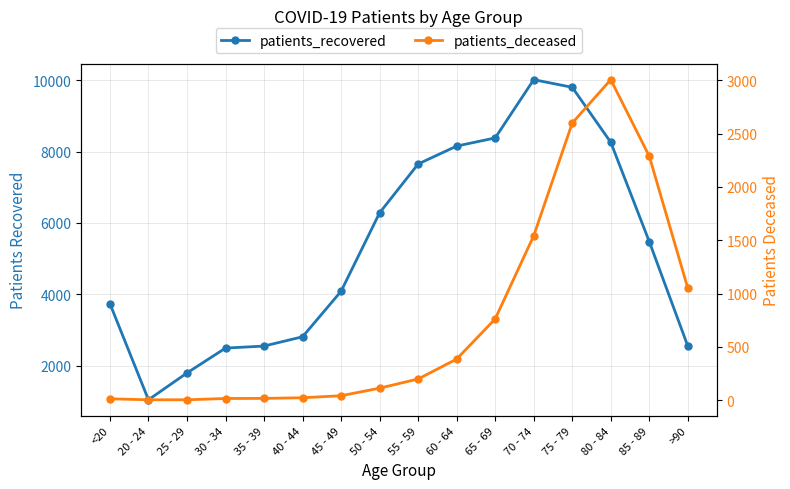

How many distinct data groups are displayed?

2